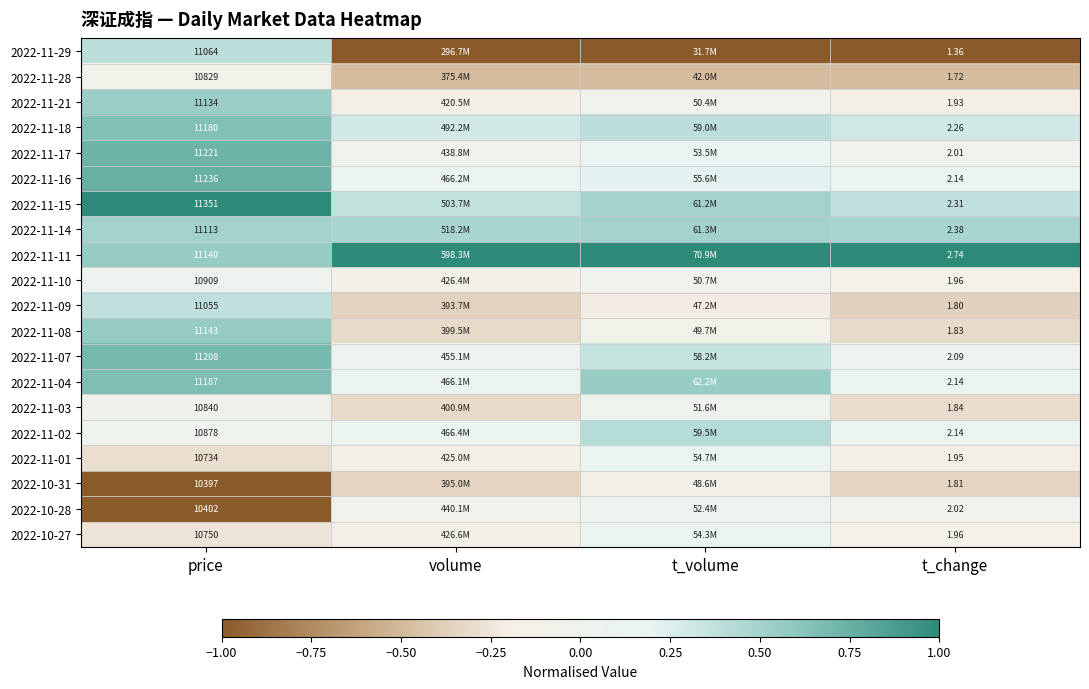

Read the 2022-10-28 value at t_volume.

0.1